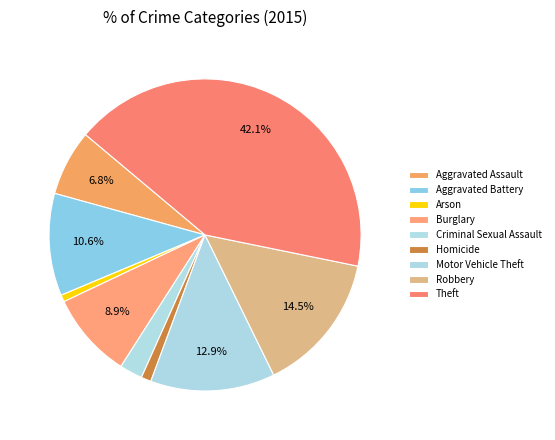

Does Homicide represent more than half of the total?

No